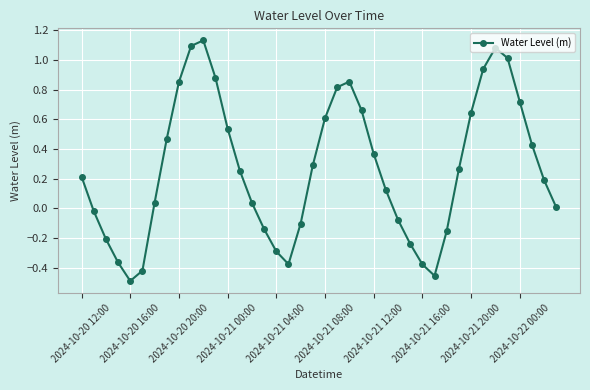

What is the sum of all values?

10.8